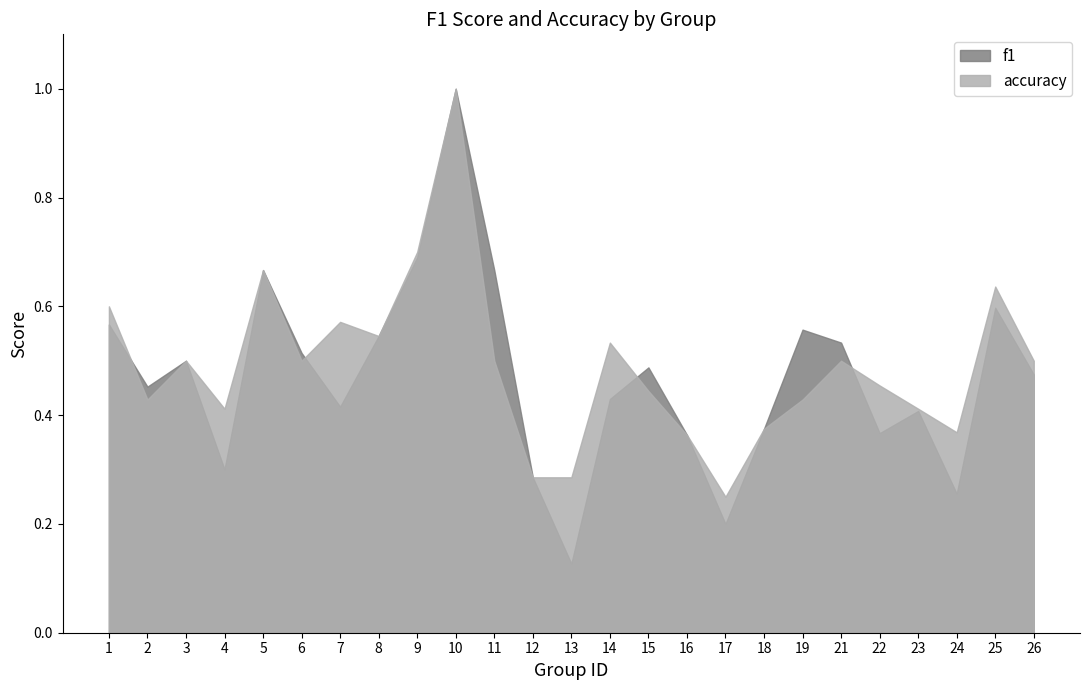

Which category has the lowest value in the accuracy series?

17